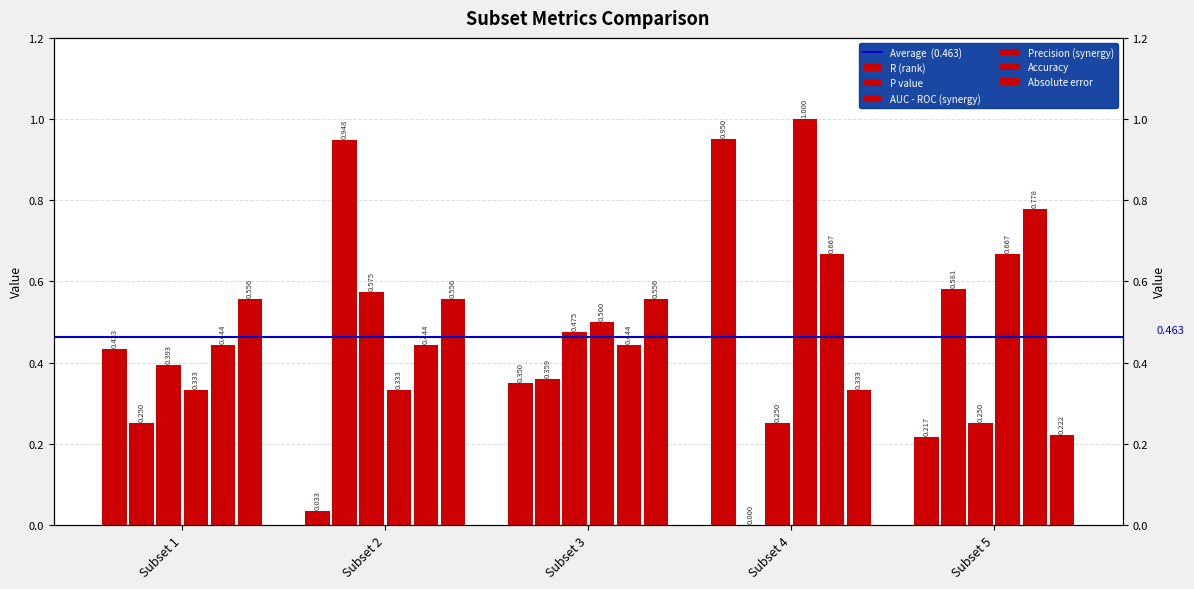

Are the bars horizontal?

No